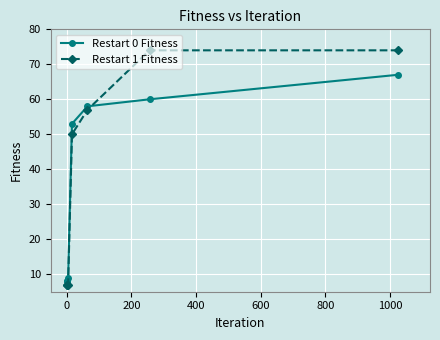

At how many categories does at least one series exceed 24?

4